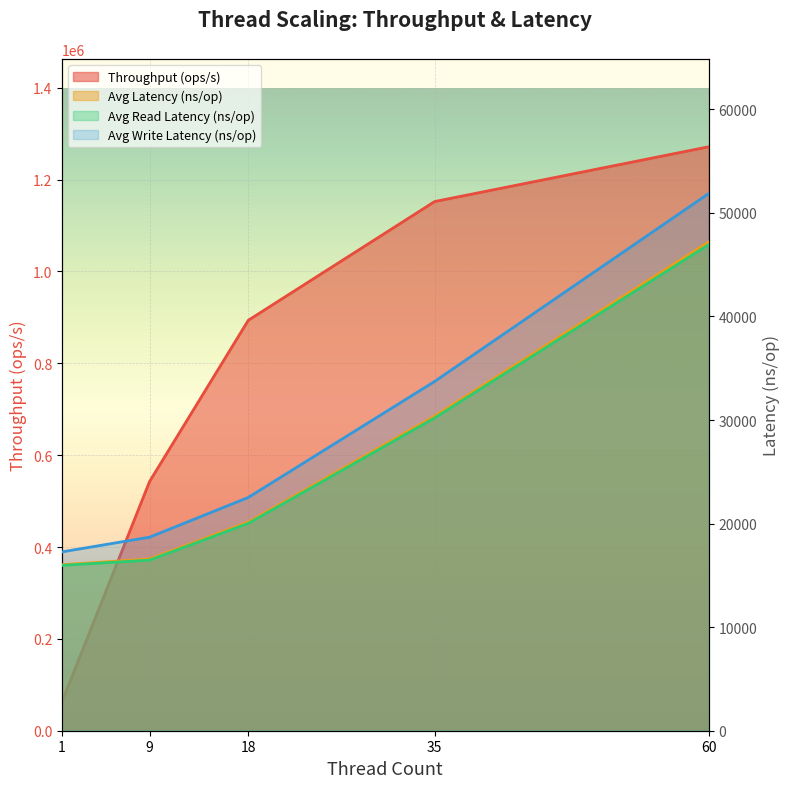

The Avg Write Latency (ns/op) series shows 35523.5 at 18. True or false?

False